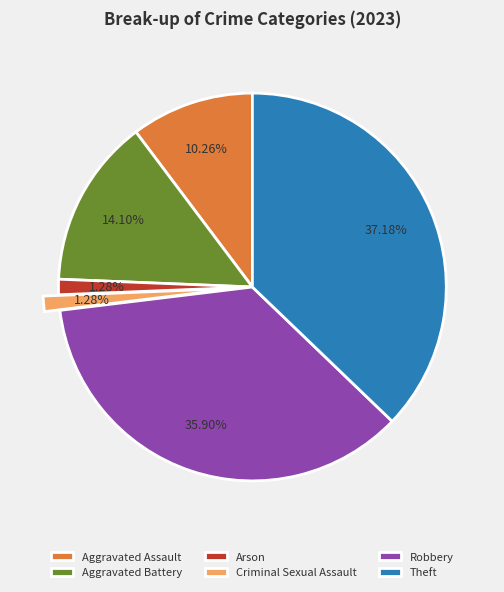

Is it true that Theft is 37% of the pie?

True